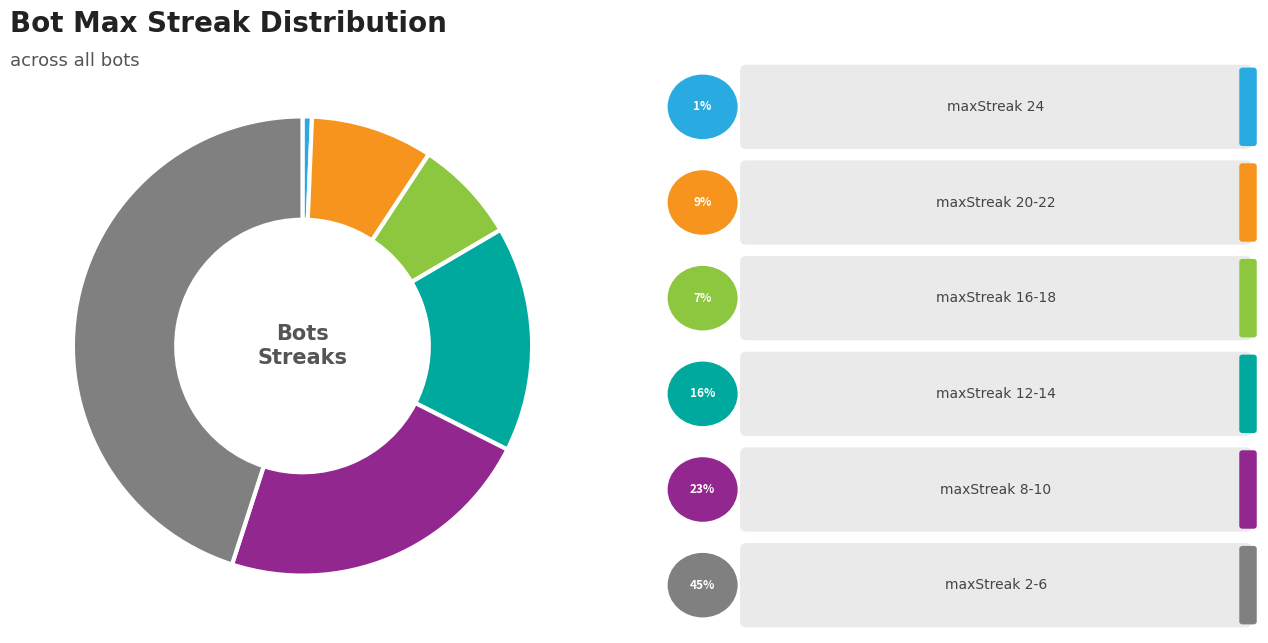

Does any single category account for the majority?

No